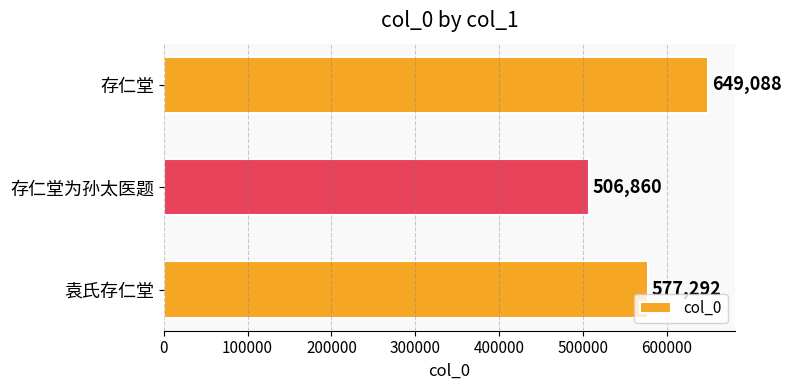

Rank the categories by value from highest to lowest.

存仁堂, 袁氏存仁堂, 存仁堂为孙太医题